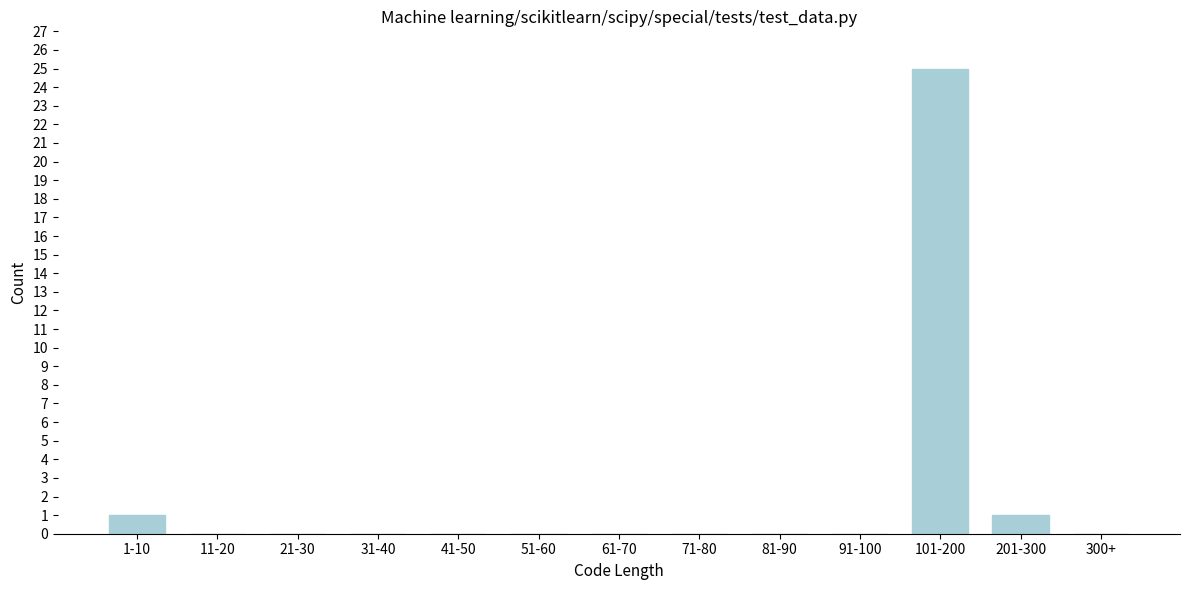

Reading right to left, extract all data points from this chart.

300+=0	201-300=1	101-200=25	91-100=0	81-90=0	71-80=0	61-70=0	51-60=0	41-50=0	31-40=0	21-30=0	11-20=0	1-10=1